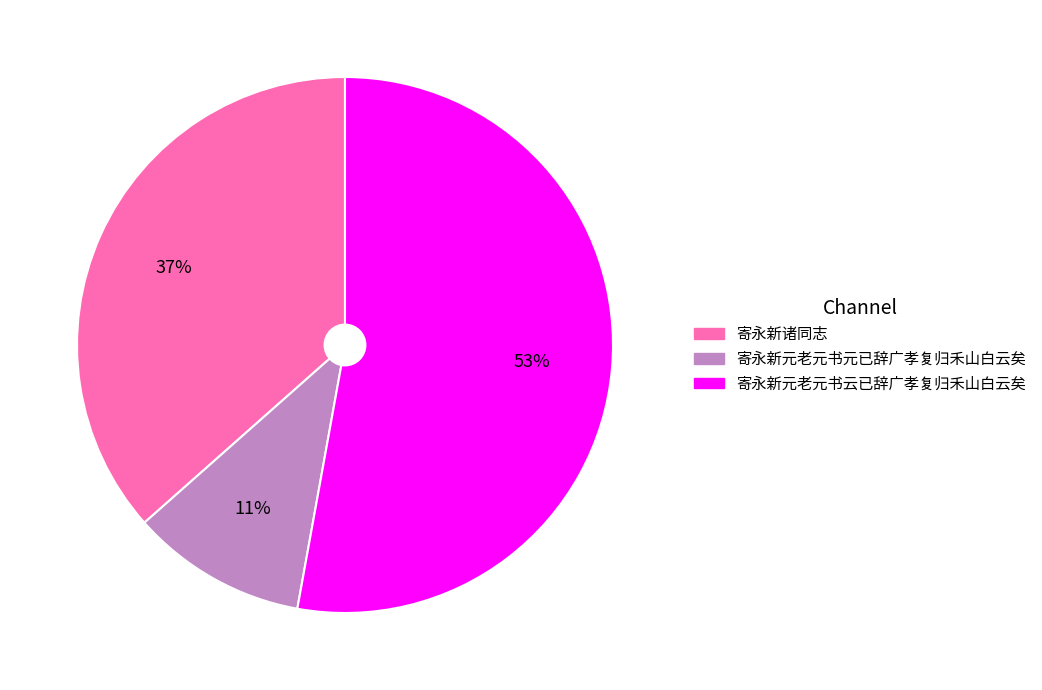

How many slices are in this pie chart?

3